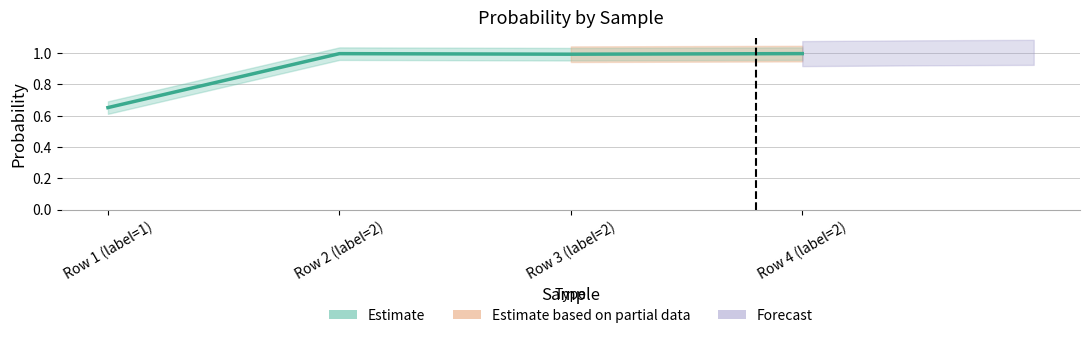

What is the difference between the maximum and minimum values?

0.3